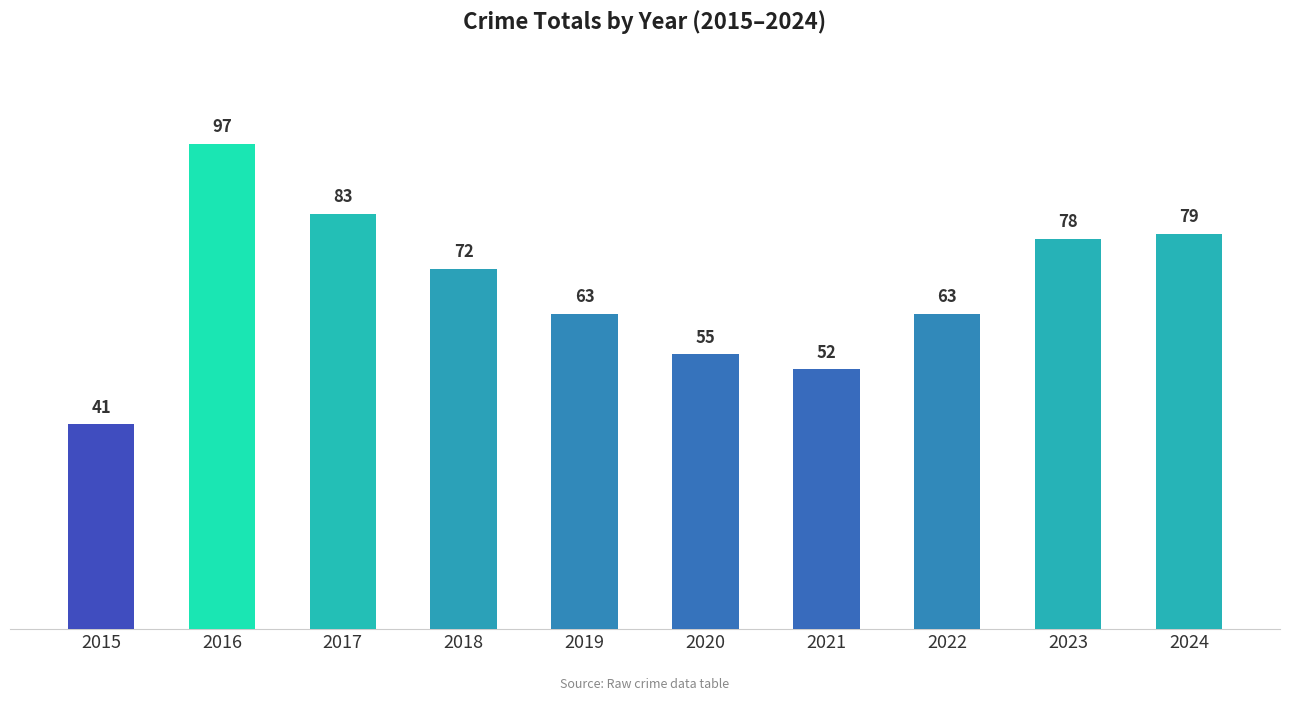

What is the greatest value displayed?

97